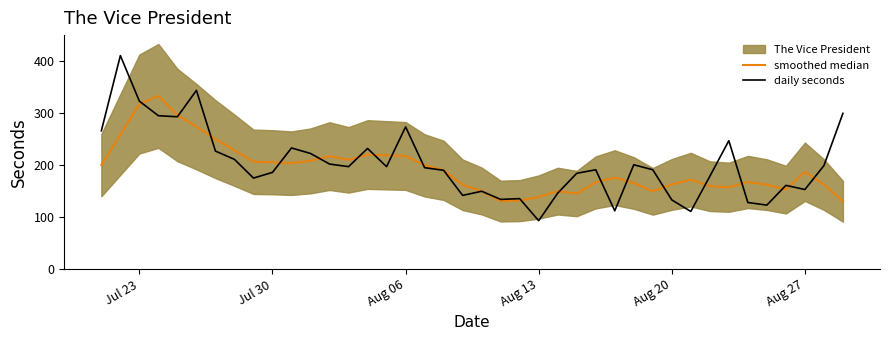

True or false: daily seconds has more than 2 points higher than both neighbors.

True